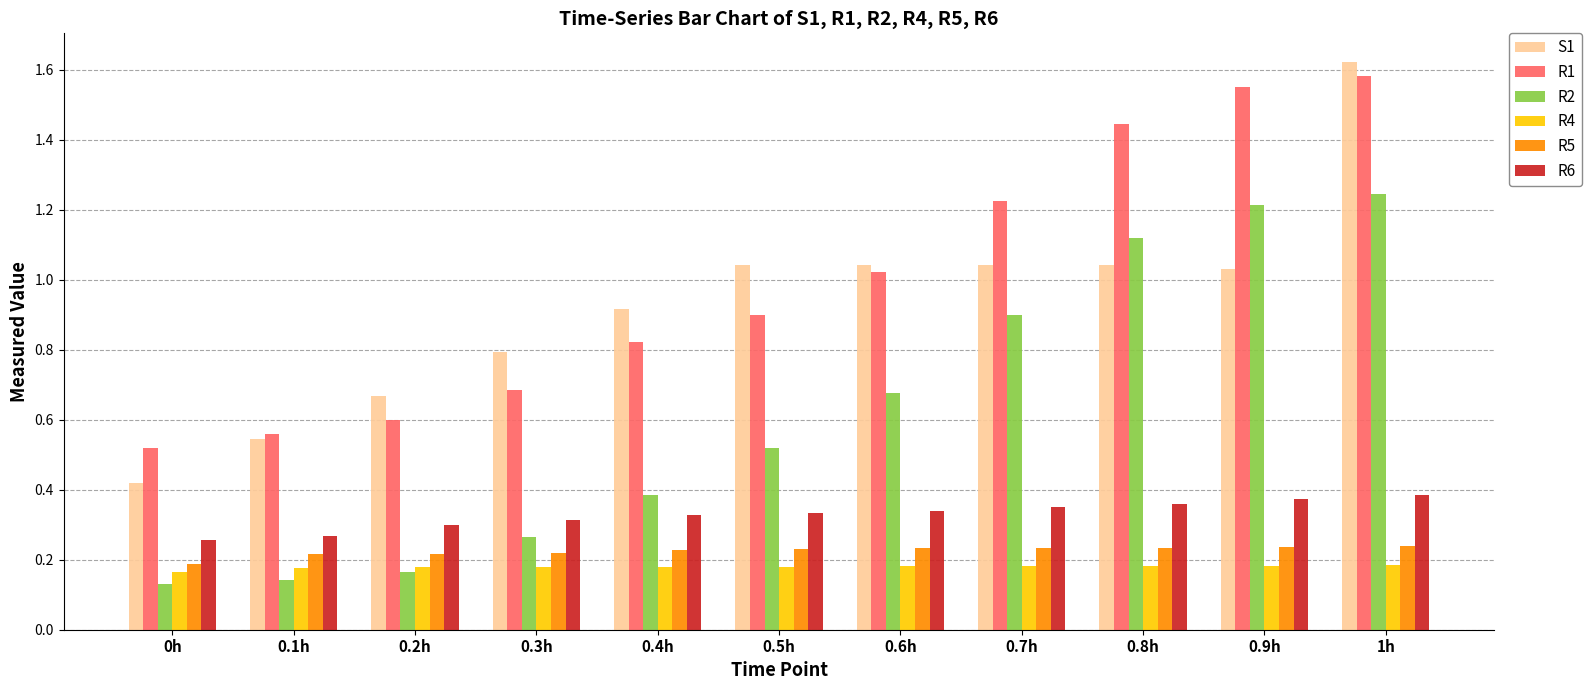

The value of R4 at 0h is 0.2. True or false?

True